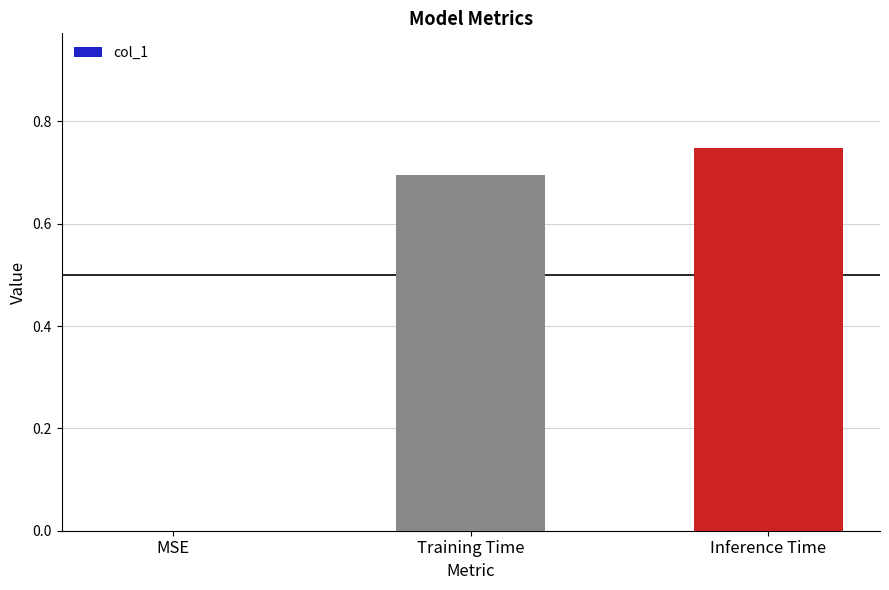

Between Inference Time and Training Time, which is larger?

Inference Time